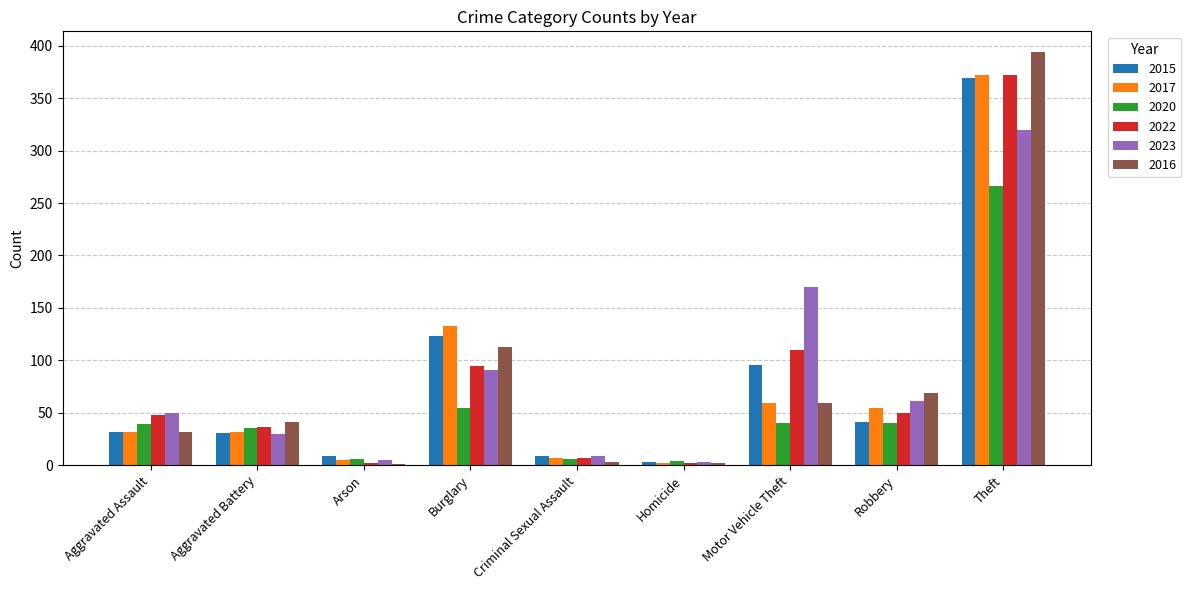

Is it true that 2016 equals 62 at Burglary?

False